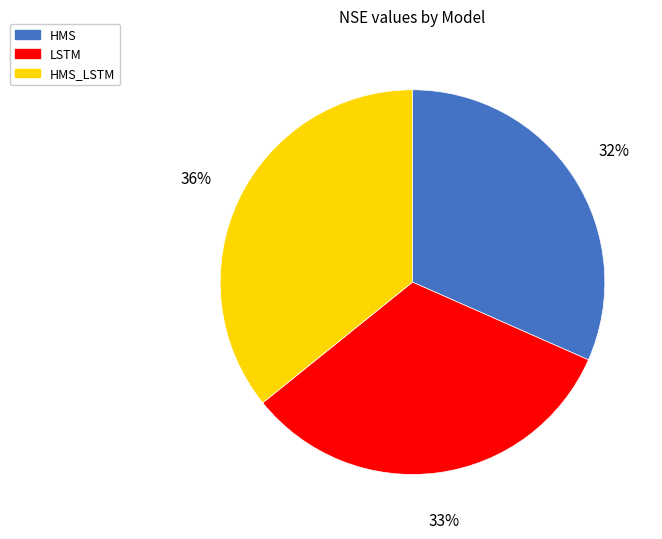

Is it true that HMS is 24% of the pie?

False